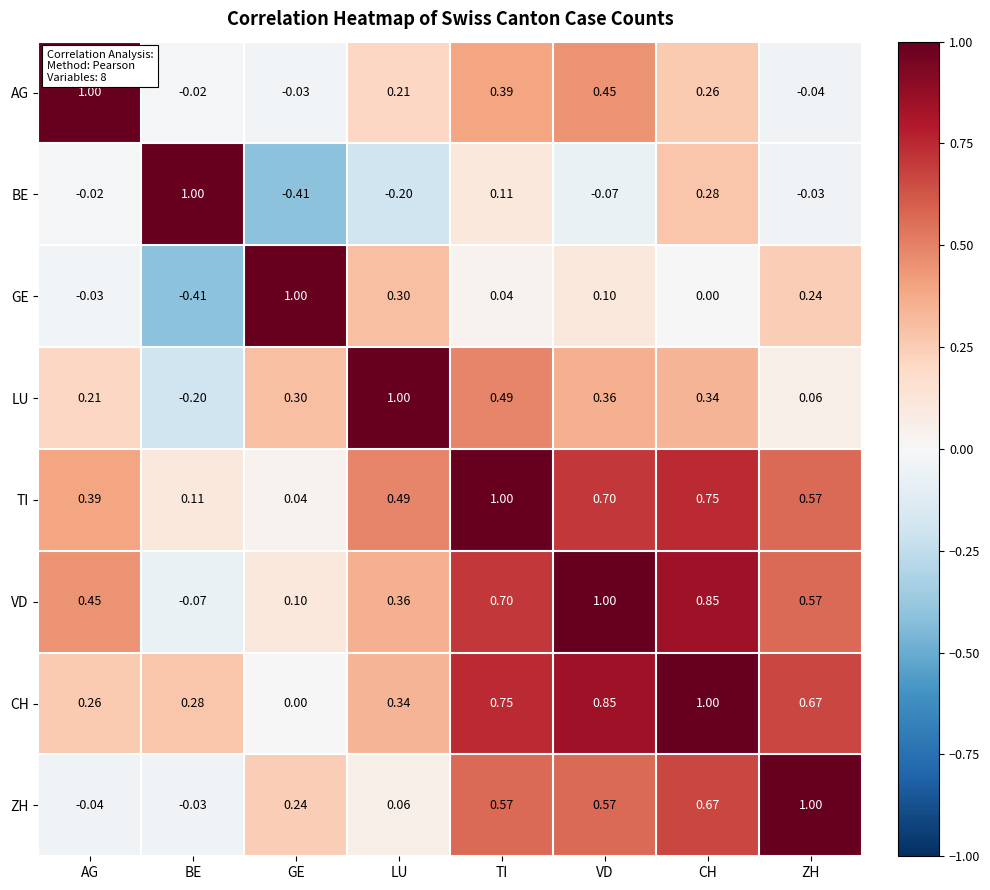

At which label does VD reach its peak?

VD